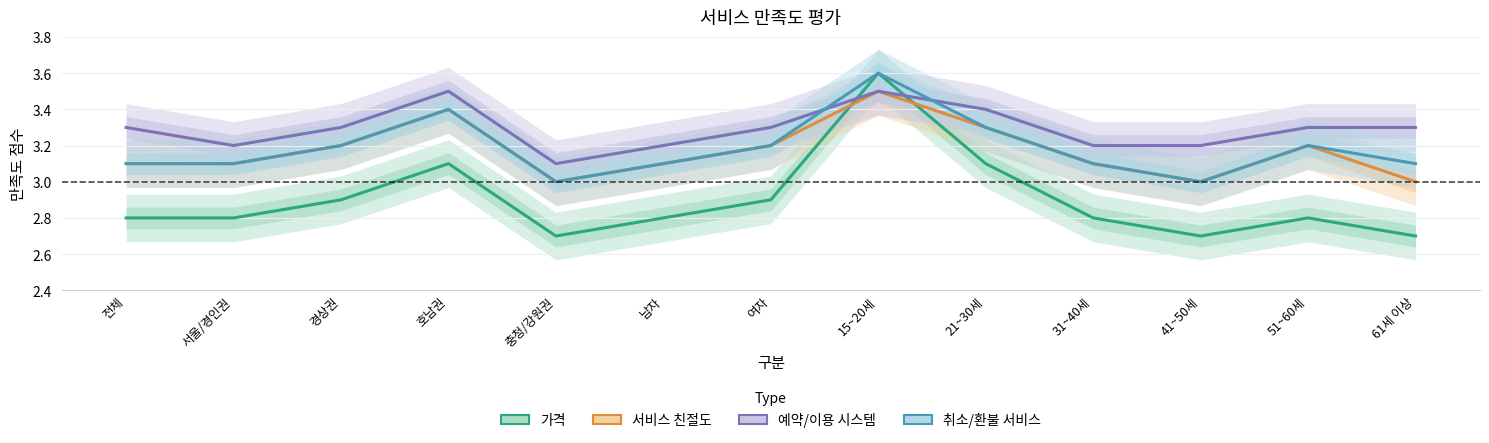

Read the 가격 value at 서울/경인권.

2.8